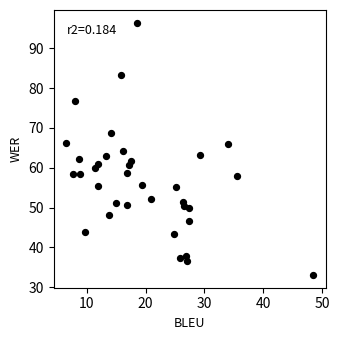

What is the range of Y values (max minus min)?

63.4